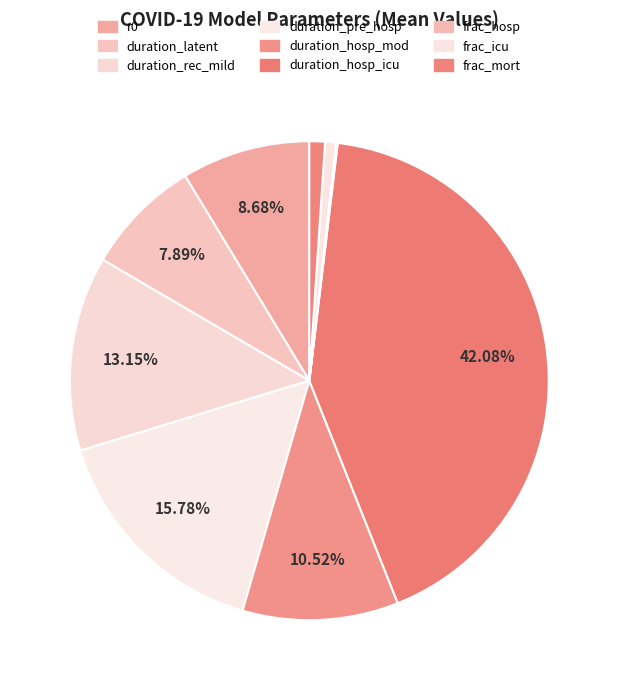

Combined, what portion of the pie is frac_mort and r0?

9.7%